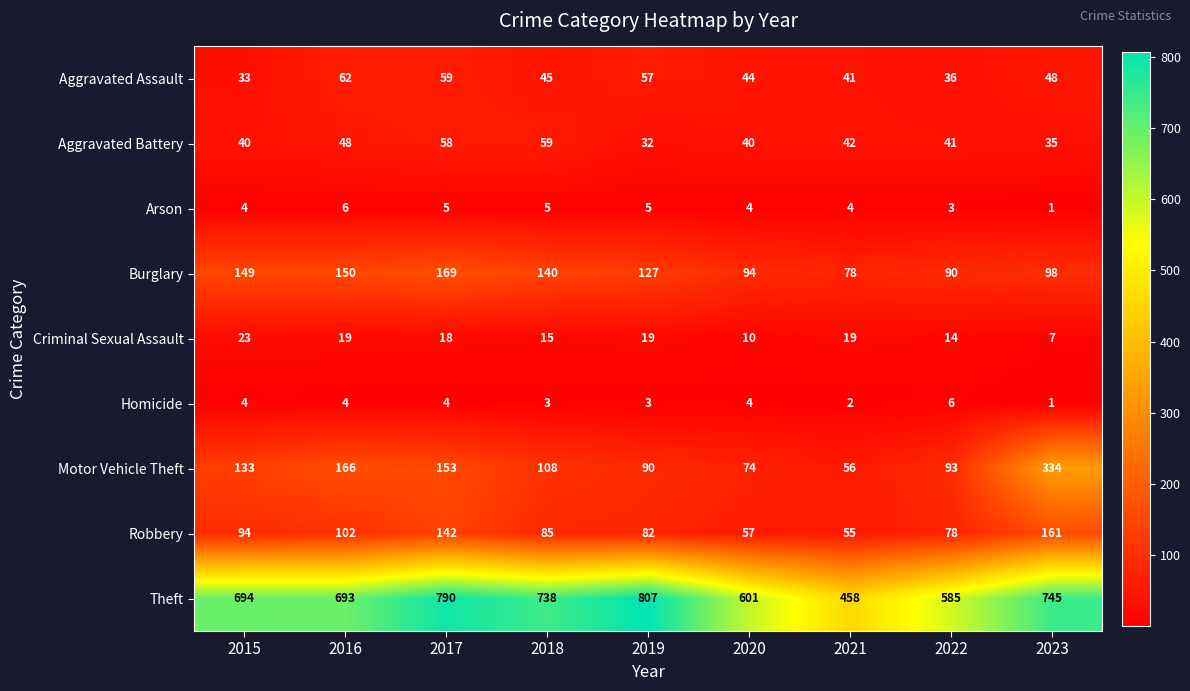

What is the difference between the highest and lowest values at 2020?

597